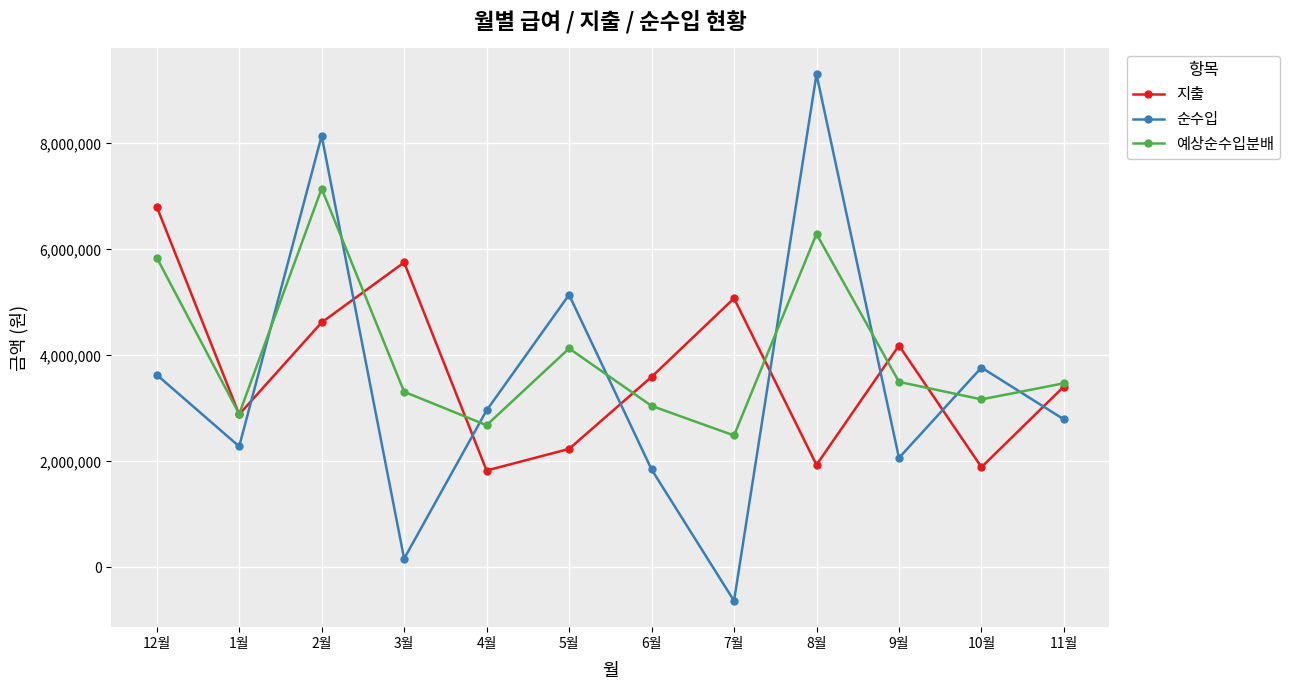

The value of 예상순수입분배 at 9월 is 3501776. True or false?

True